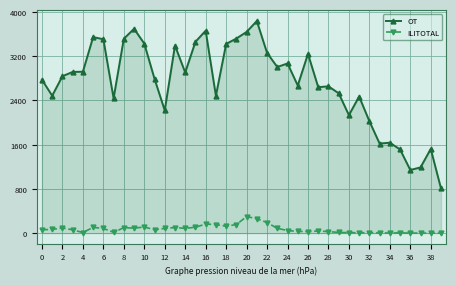

True or false: OT has more than 2 points higher than both neighbors.

True